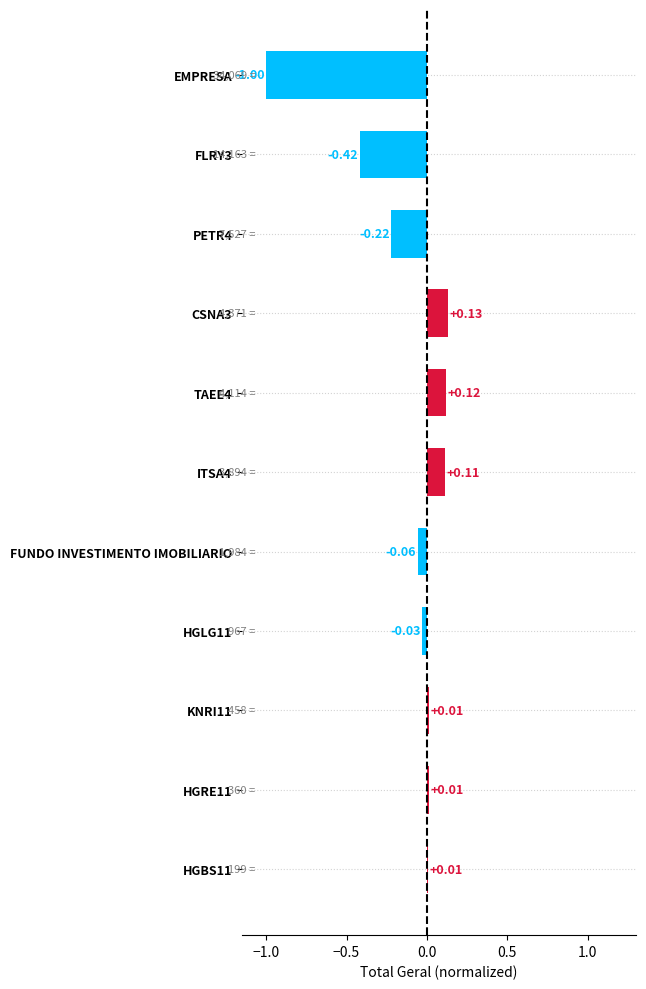

What is the change in value from EMPRESA to FLRY3?

+0.6